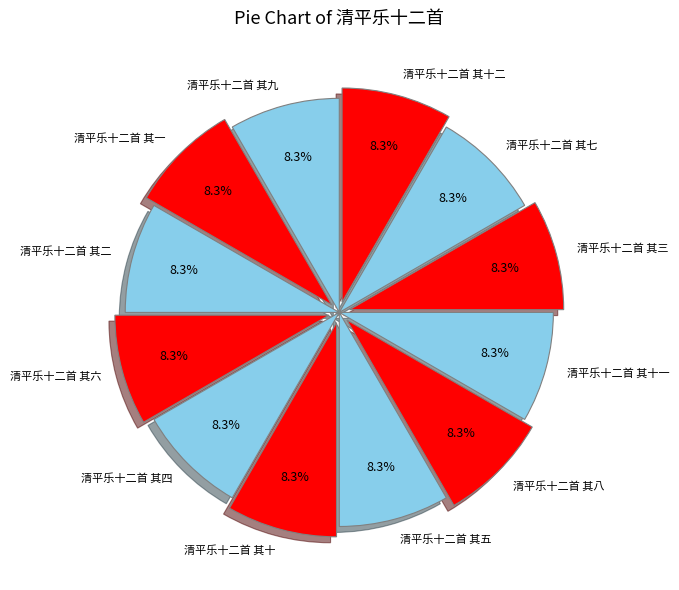

Do 清平乐十二首 其六 and 清平乐十二首 其九 together represent more than half of the pie?

No